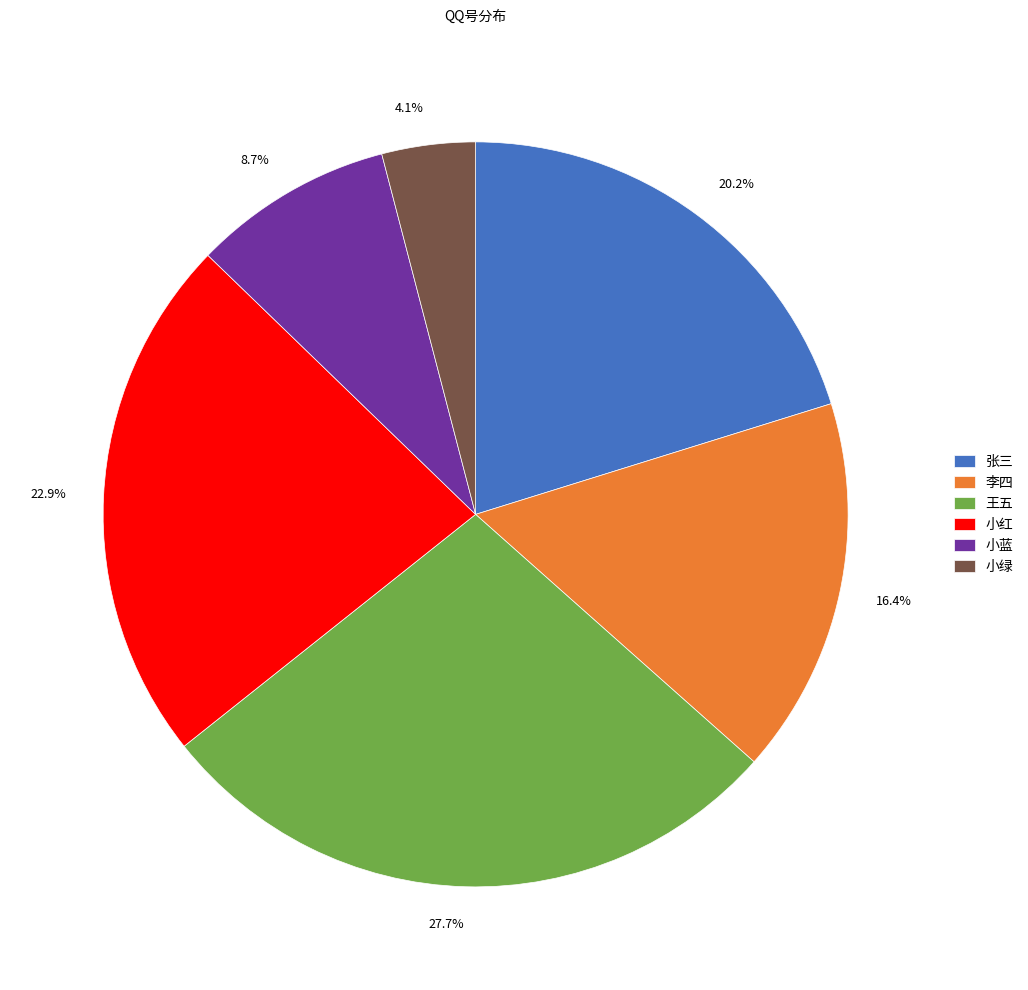

What percentage is the 李四 slice, to the nearest percent?

16%